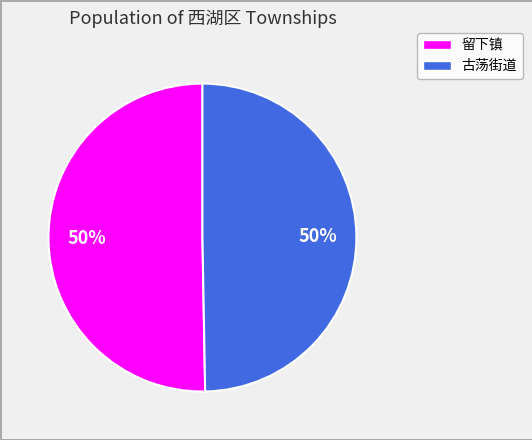

Do 留下镇 and 古荡街道 together represent more than half of the pie?

Yes